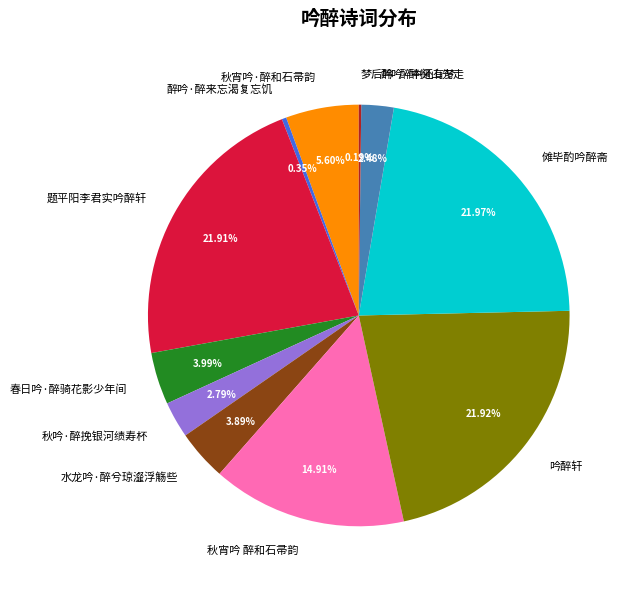

To the nearest percent, what is the difference between the 醉吟·醉掬山先走 and 傩毕酌吟醉斋 slice percentages?

19%